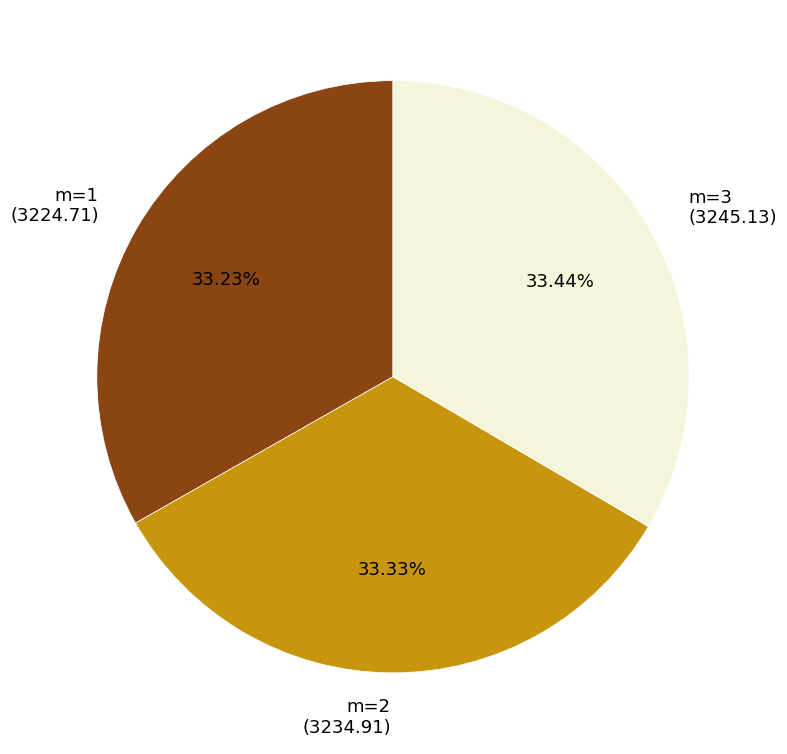

What percentage do m=3 and m=1 together represent?

66.7%